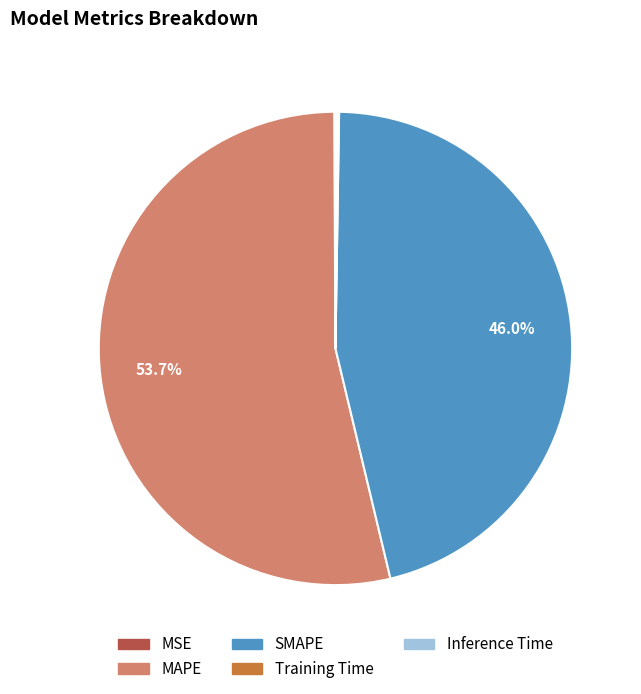

Between MAPE and SMAPE, which is larger?

MAPE